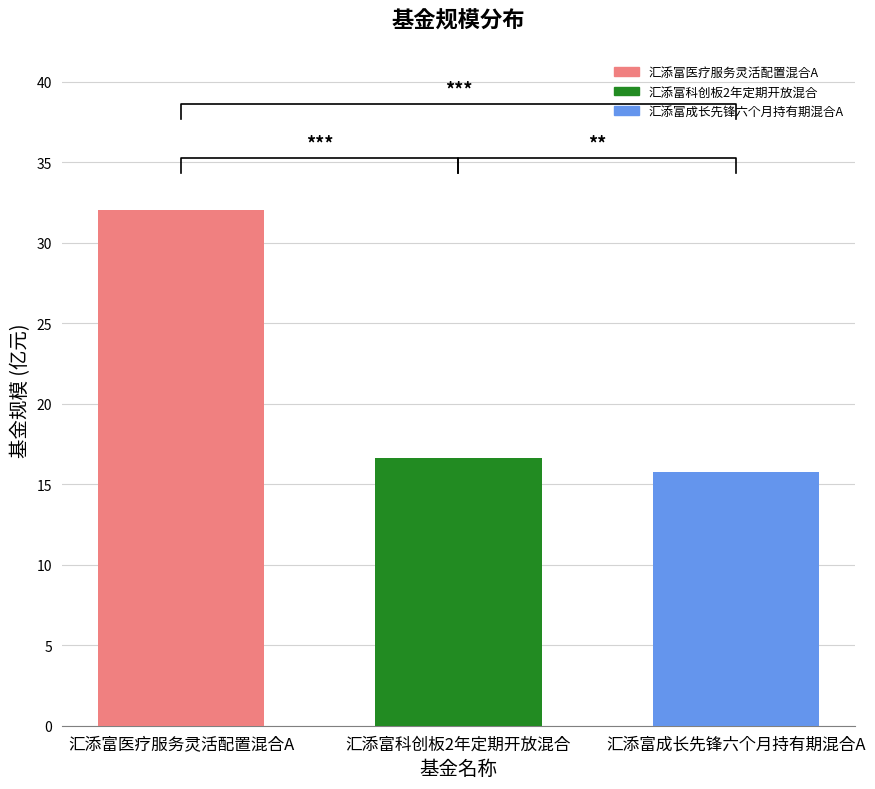

What is the value of the 基金规模 bar at the 1st from the left?

32.1